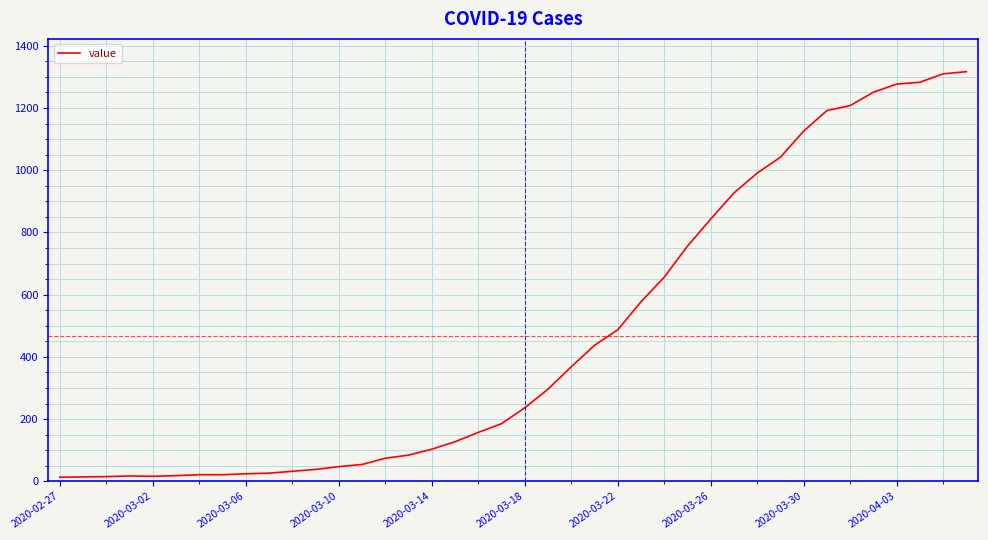

What is the difference between the maximum and minimum values?

1304